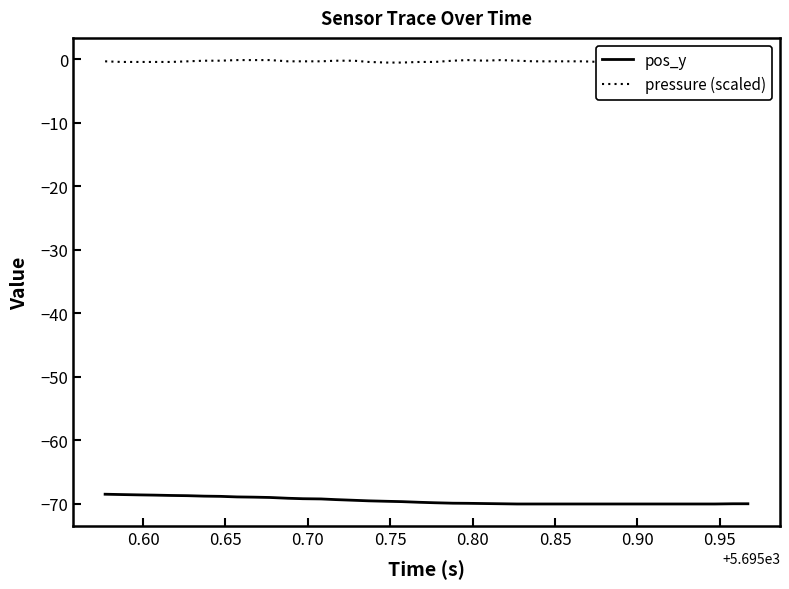

Reading left to right, what are all the values shown in this chart?

pos_y: -68.5	-68.6	-68.6	-68.7	-68.7	-68.7	-68.8	-68.9	-68.9	-69.0	-69.0	-69.2	-69.2	-69.3	-69.4	-69.5	-69.6	-69.6	-69.7	-69.8	-69.9	-69.9	-69.9	-70.0	-70.0	-70.1	-70.1	-70.1	-70.1	-70.1	-70.1	-70.1	-70.1	-70.1	-70.1	-70.1	-70.1	-70.1	-70.0	-70.0
pressure (scaled): -0.3	-0.4	-0.4	-0.4	-0.4	-0.3	-0.2	-0.2	-0.1	-0.1	-0.1	-0.3	-0.3	-0.3	-0.2	-0.2	-0.4	-0.5	-0.5	-0.4	-0.4	-0.2	-0.1	-0.2	-0.1	-0.2	-0.3	-0.3	-0.3	-0.3	-0.4	-0.5	-0.8	-0.6	-0.6	-0.5	-0.5	-0.4	-0.4	-0.2